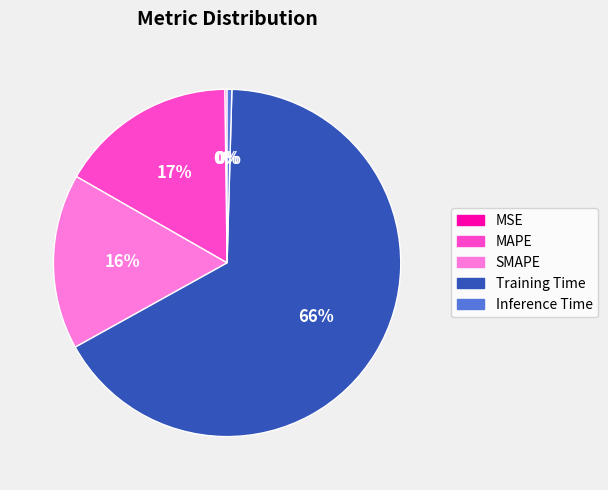

What is the majority slice?

Training Time